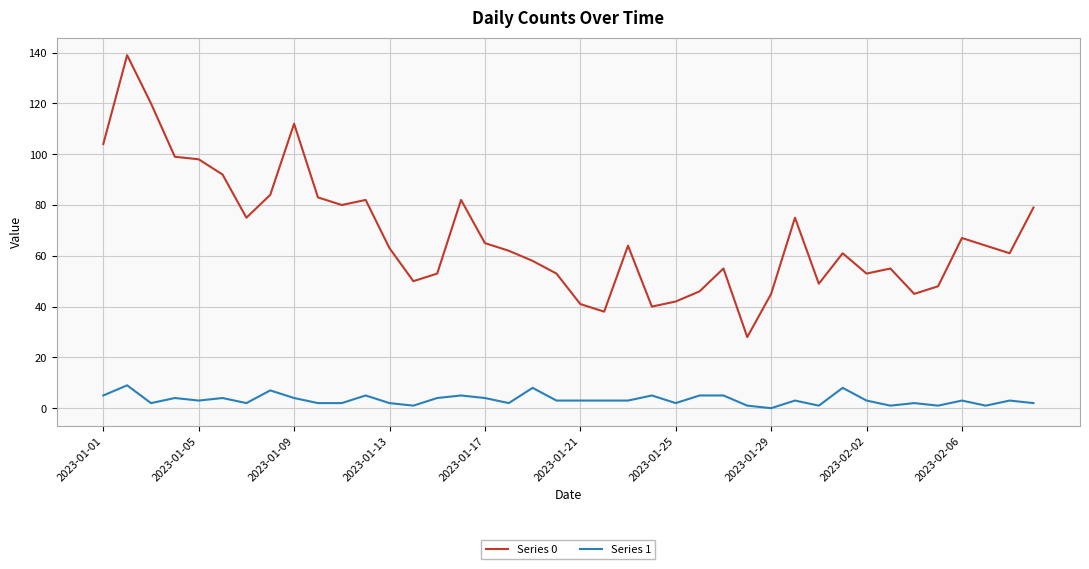

Which series has the largest range (max minus min)?

Series 0